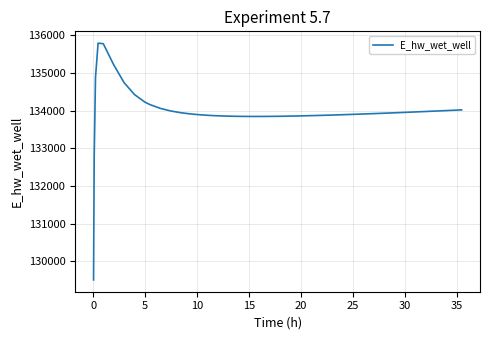

What is the smallest value displayed?

129502.6